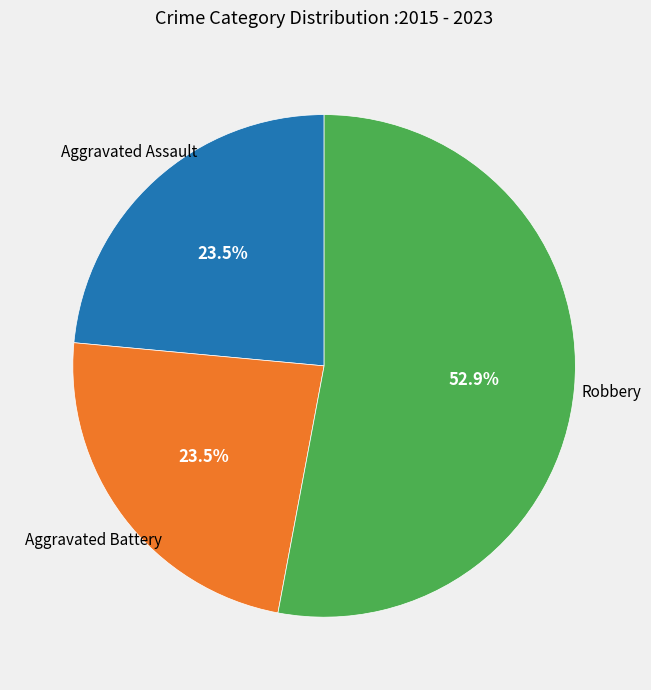

Does Robbery account for over 50% of the chart?

Yes